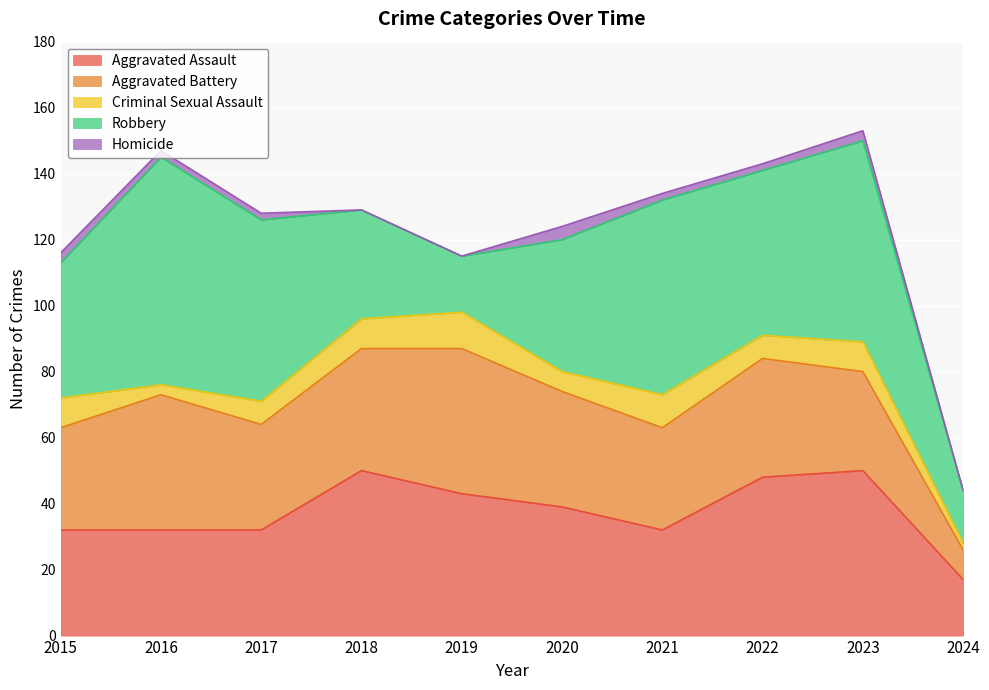

Which category has the lowest value in the Aggravated Assault series?

2024